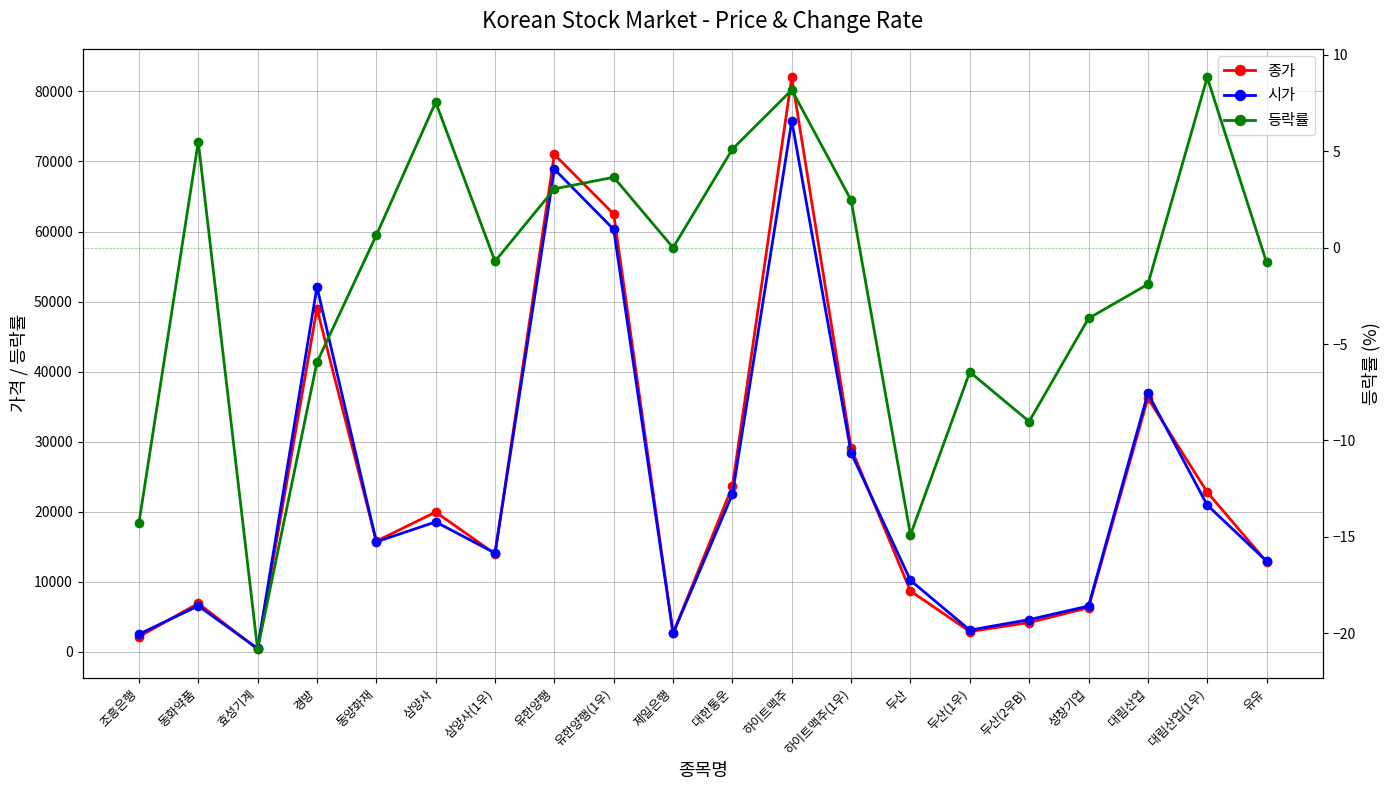

Which series has the largest total across all categories?

종가